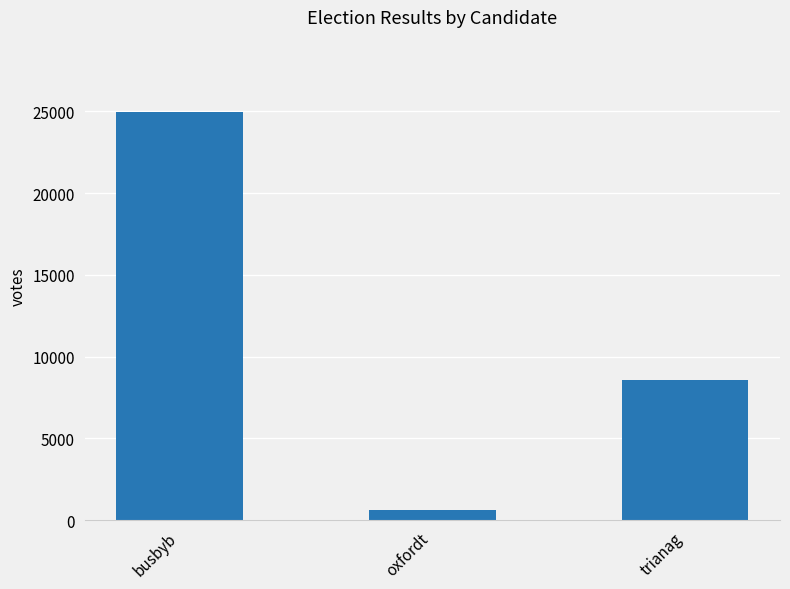

What is the change in value from busbyb to trianag?

-16392